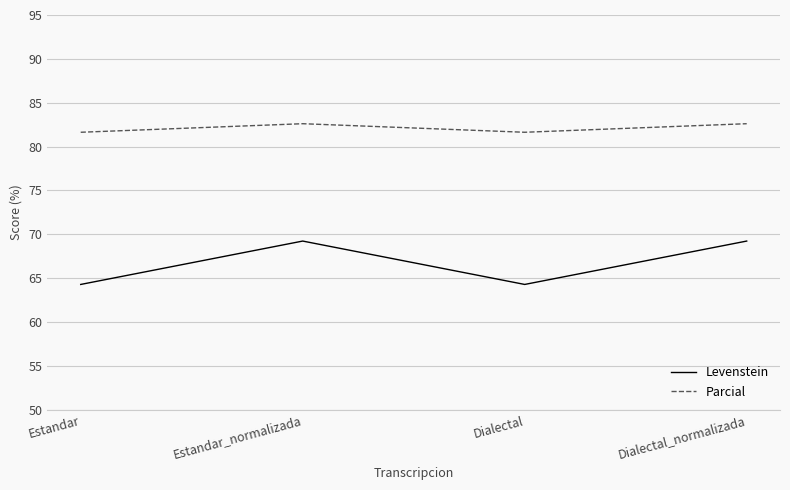

What position from the left is Estandar_normalizada?

2